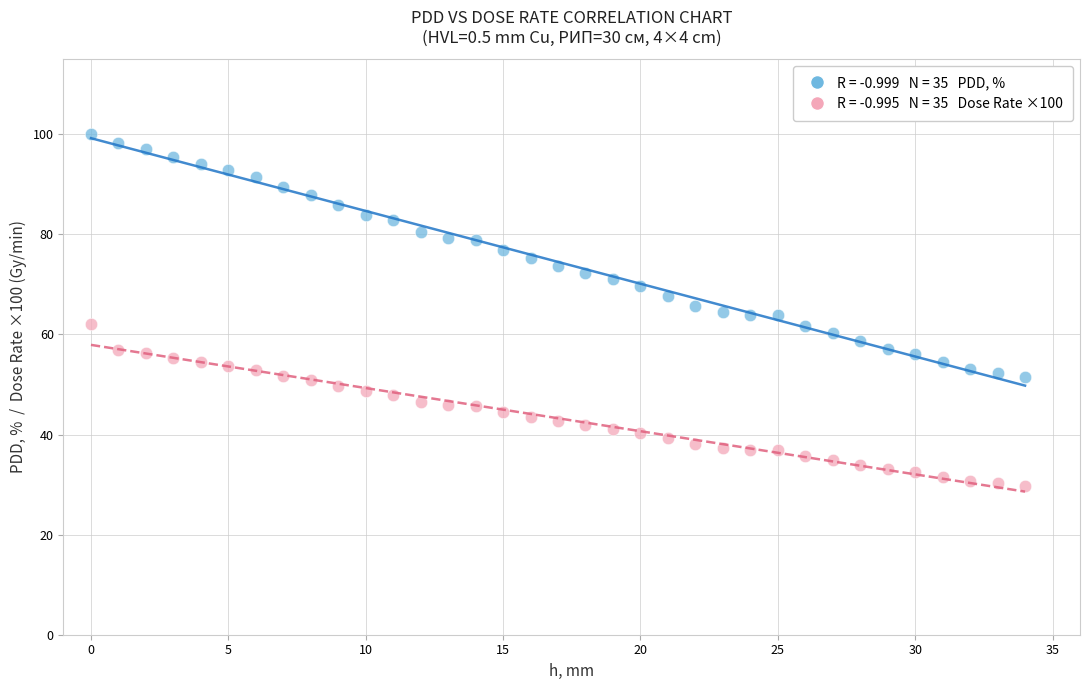

Across all data points, what is the range of Y values (max minus min)?

70.2